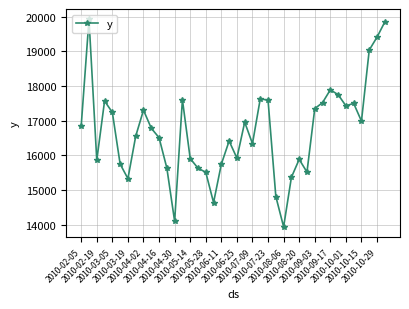

What is the average value?

16687.7